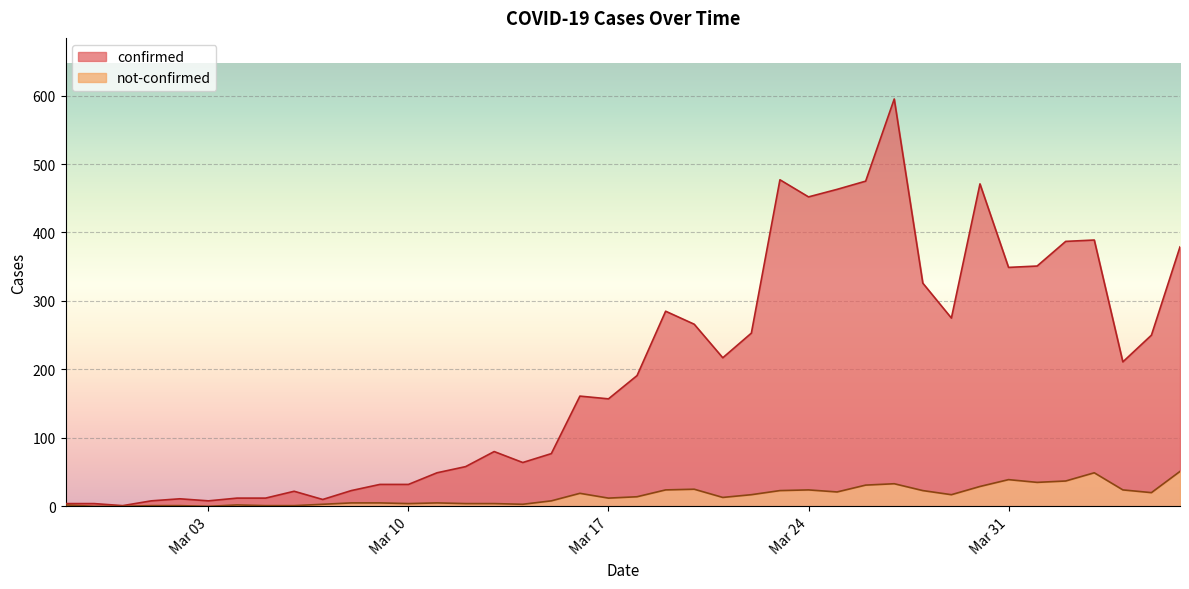

How many lines are shown in the chart?

2